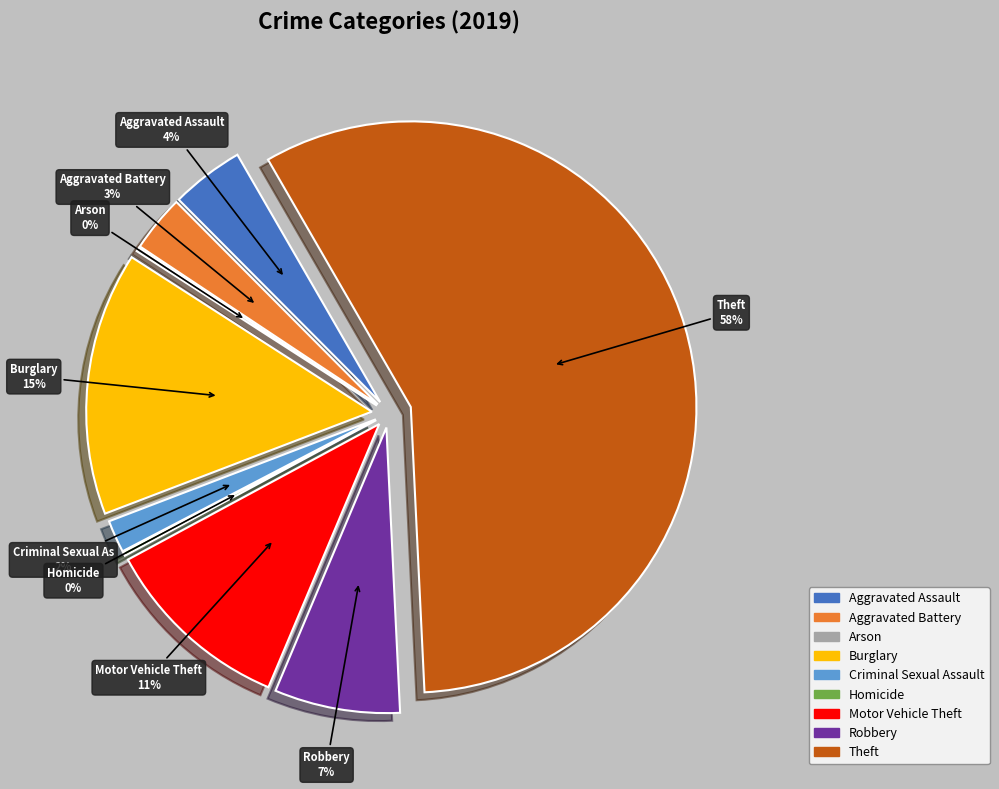

To the nearest percent, what is the difference between the Criminal Sexual Assault and Theft slice percentages?

56%